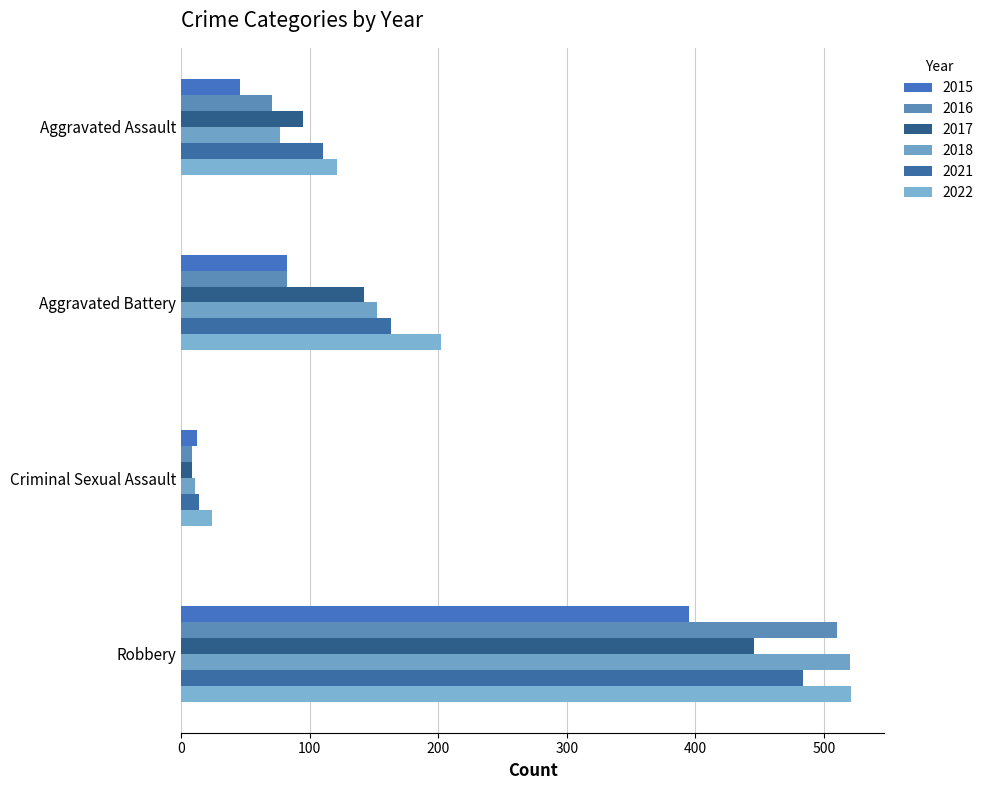

Reading left to right, what are all the values shown in this chart?

2015: Aggravated Assault=46	Aggravated Battery=82	Criminal Sexual Assault=12	Robbery=395
2016: Aggravated Assault=71	Aggravated Battery=82	Criminal Sexual Assault=8	Robbery=510
2017: Aggravated Assault=95	Aggravated Battery=142	Criminal Sexual Assault=8	Robbery=446
2018: Aggravated Assault=77	Aggravated Battery=152	Criminal Sexual Assault=11	Robbery=520
2021: Aggravated Assault=110	Aggravated Battery=163	Criminal Sexual Assault=14	Robbery=484
2022: Aggravated Assault=121	Aggravated Battery=202	Criminal Sexual Assault=24	Robbery=521